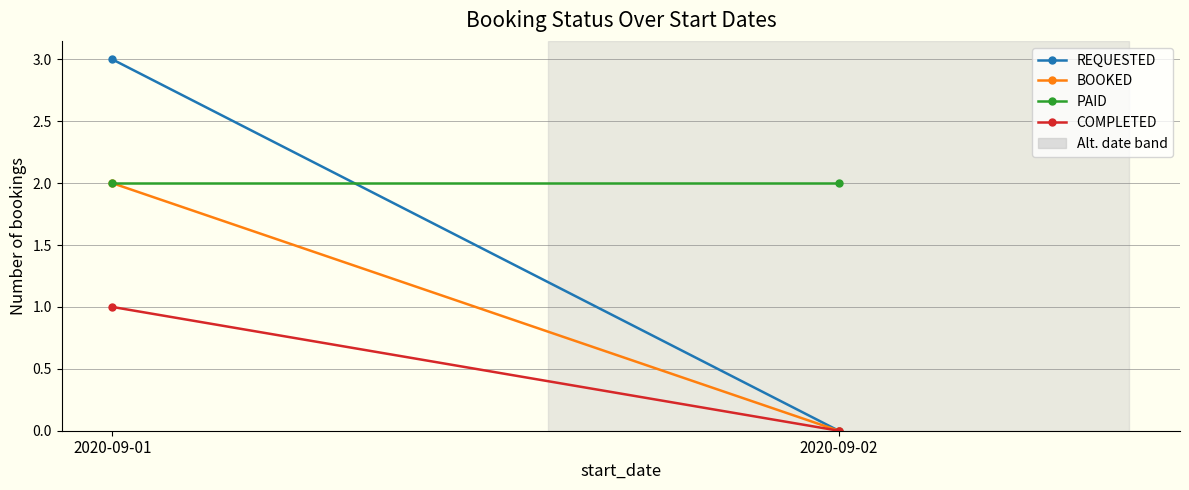

How many lines are shown in the chart?

4